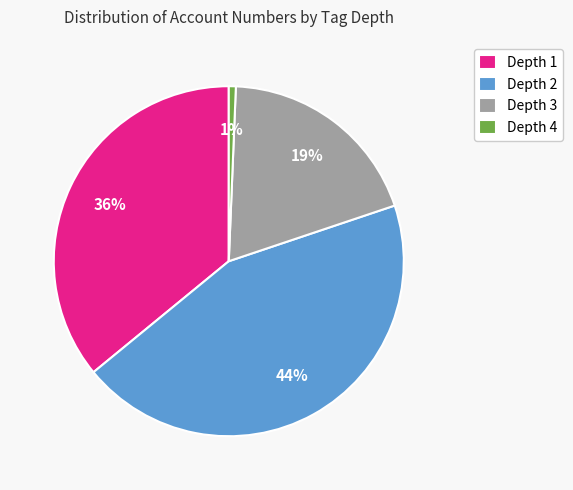

The Depth 1 slice represents 28% of the pie. True or false?

False